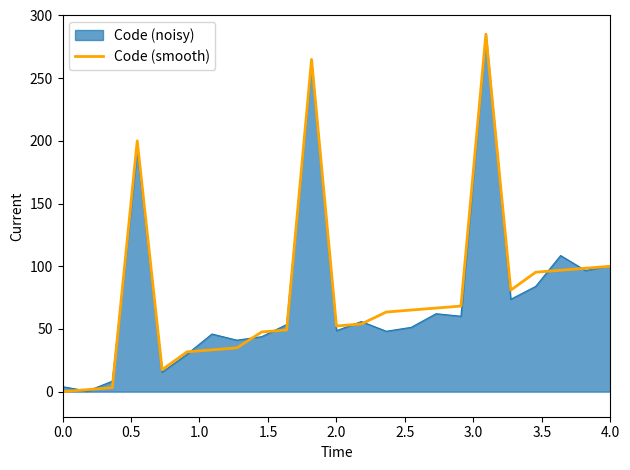

What is the highest value of the Code (smooth) series?

285.0